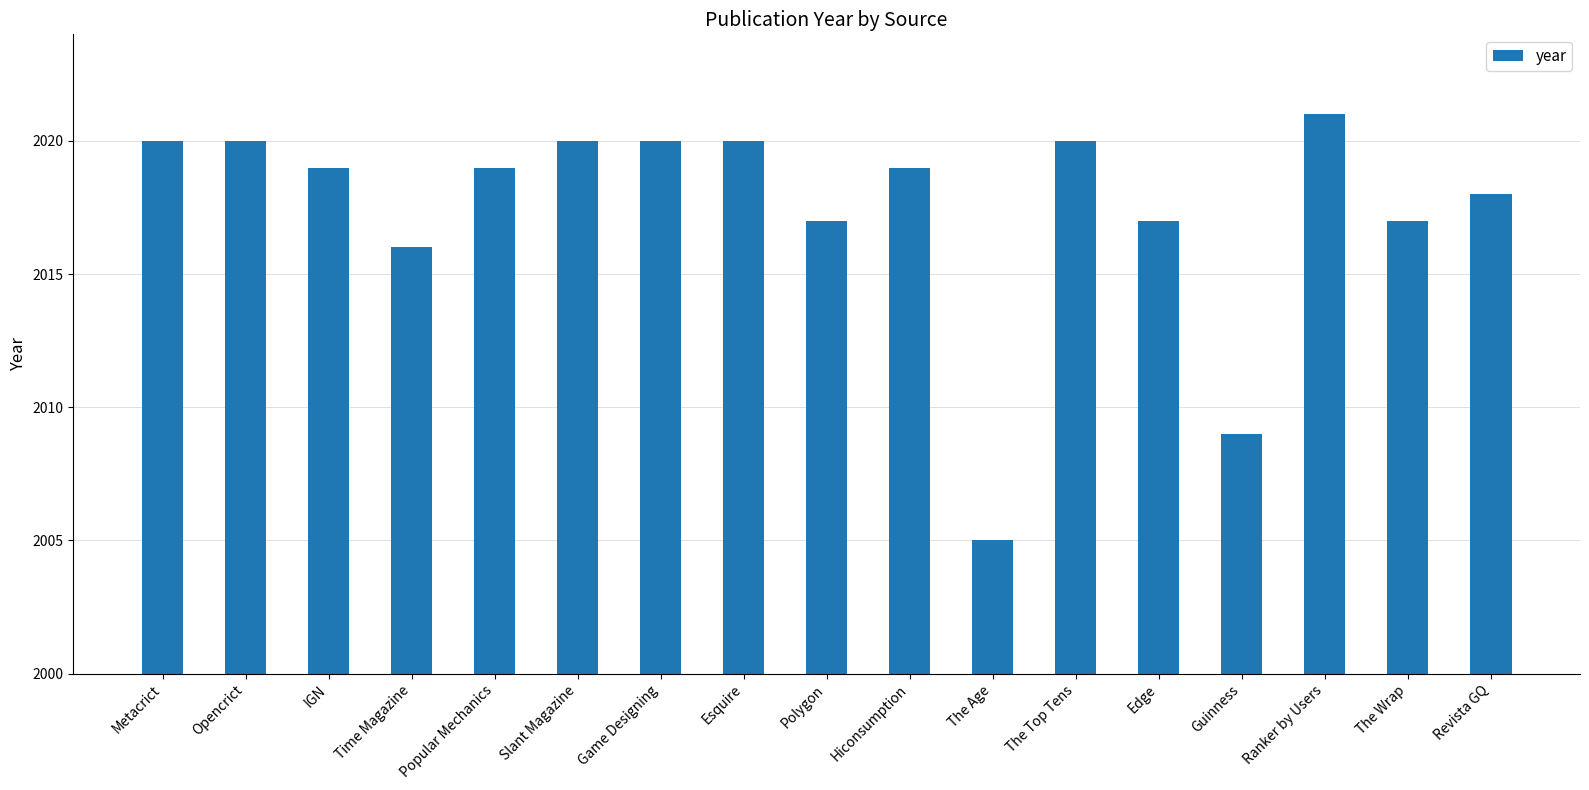

What is the approximate value at The Top Tens, to the nearest 5?

2020